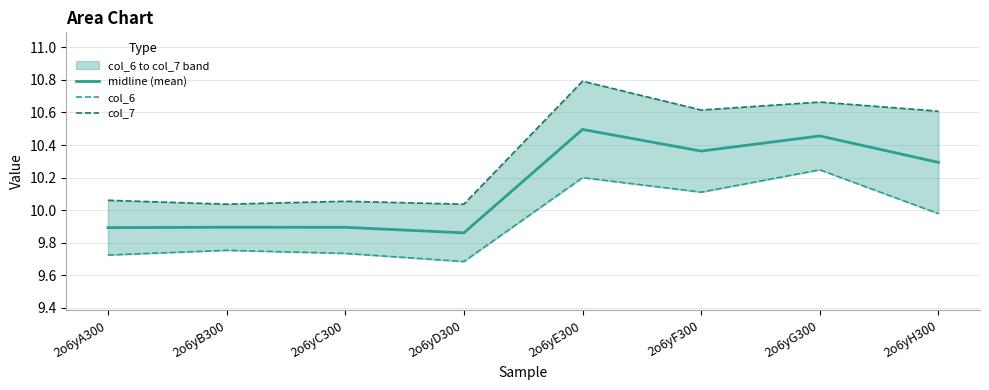

What is the spread (max minus min) of values at 2o6yC300?

0.3